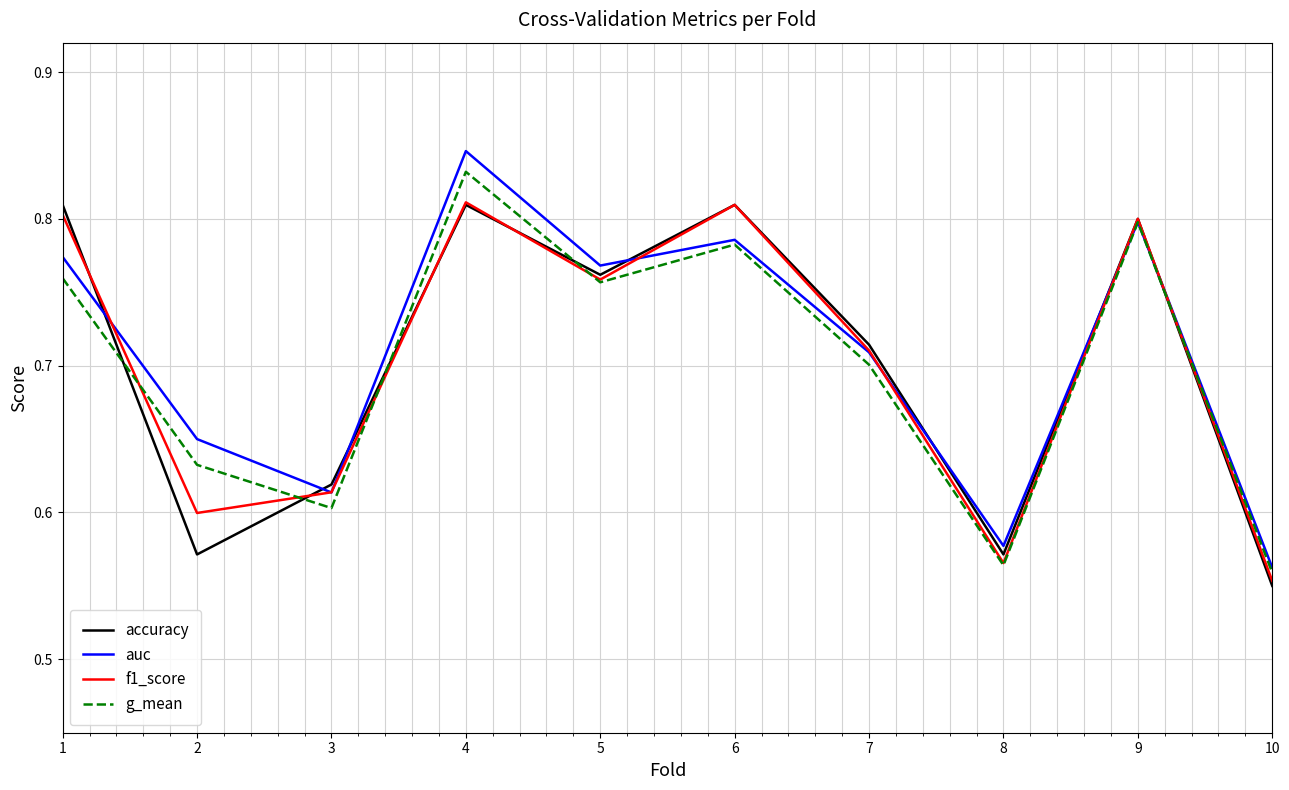

Between which two adjacent categories do accuracy and auc first intersect?

1 and 2